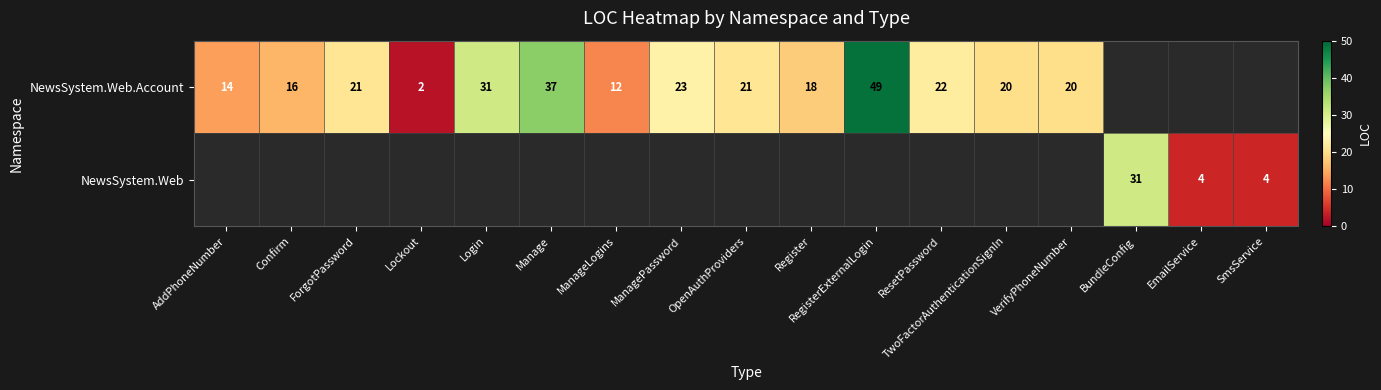

The NewsSystem.Web.Account series shows 45 at Login. True or false?

False